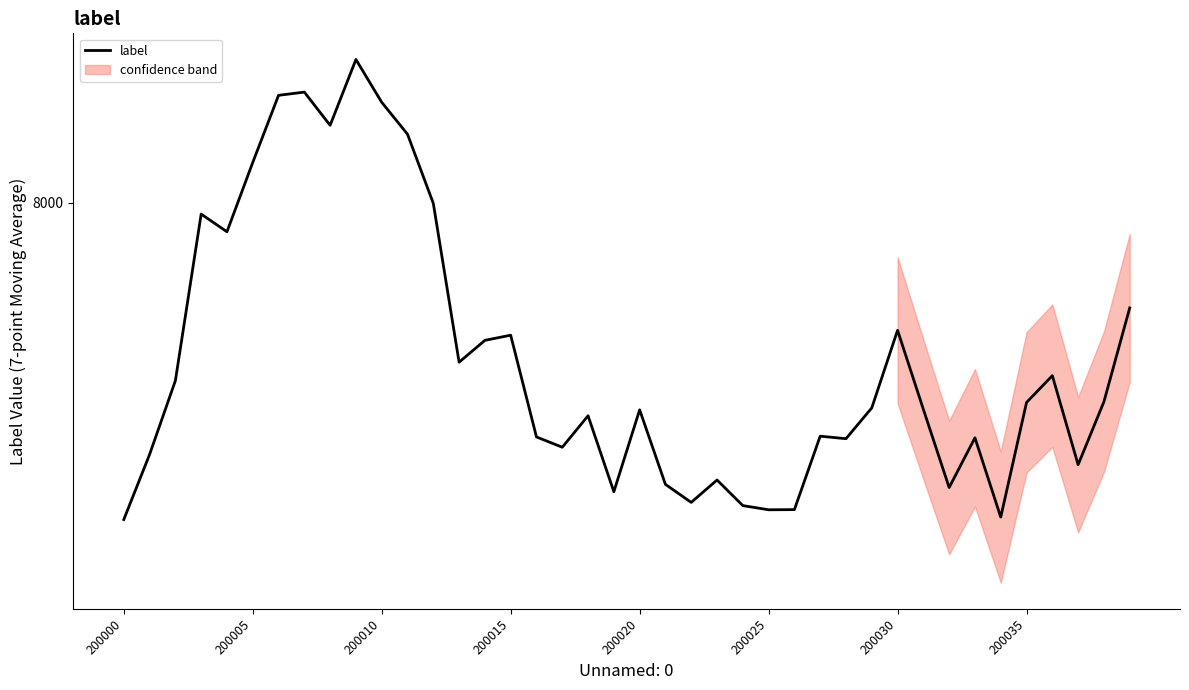

What is the maximum value shown in the chart?

8587.1